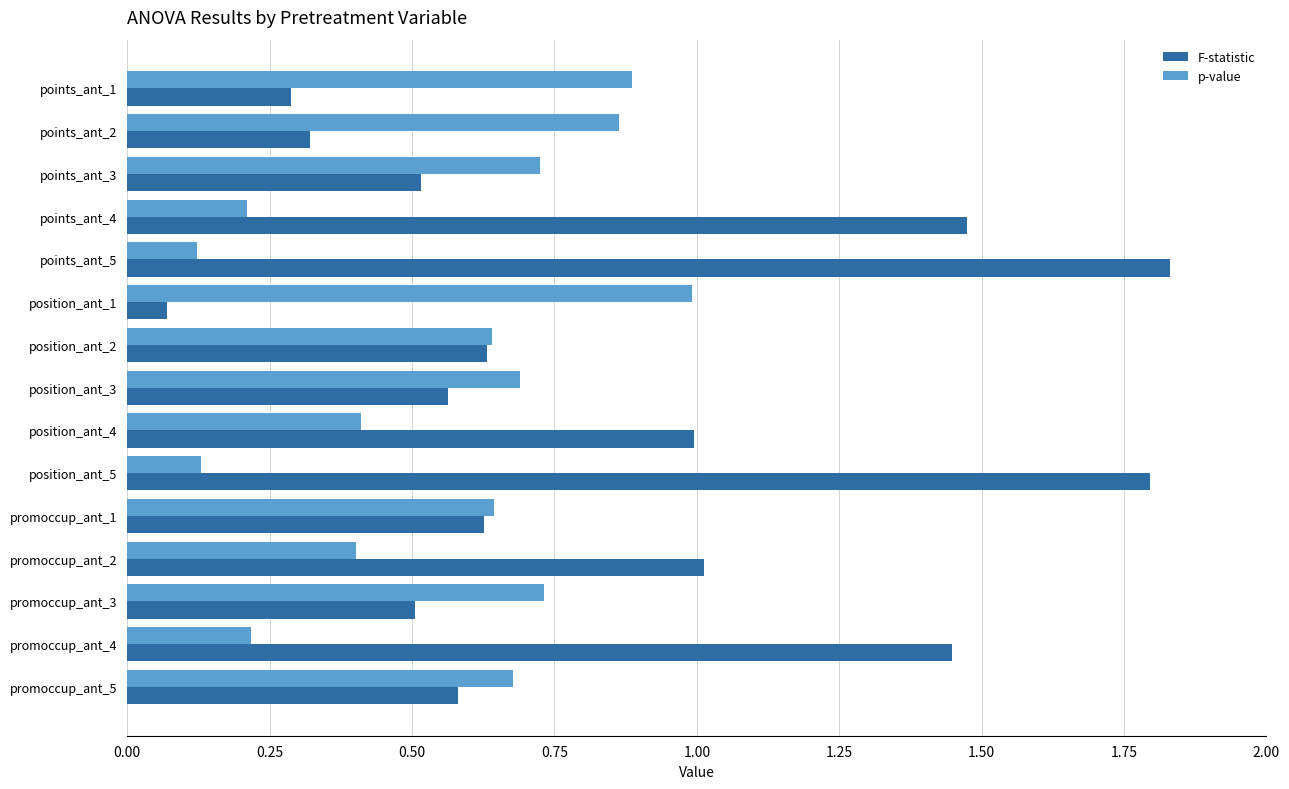

Where is F-statistic nearest to the value 0?

position_ant_1